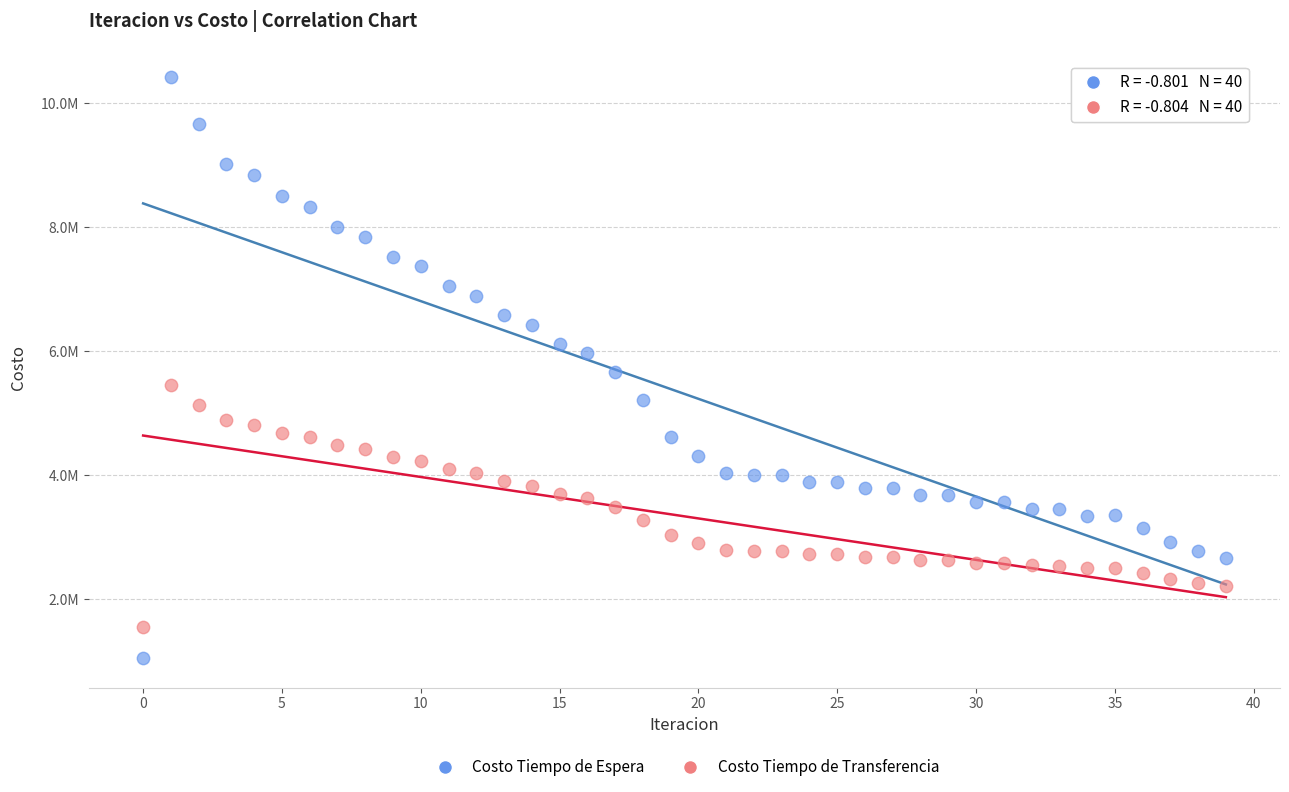

What are all the series names shown in the legend?

Costo Tiempo de Espera, Costo Tiempo de Transferencia